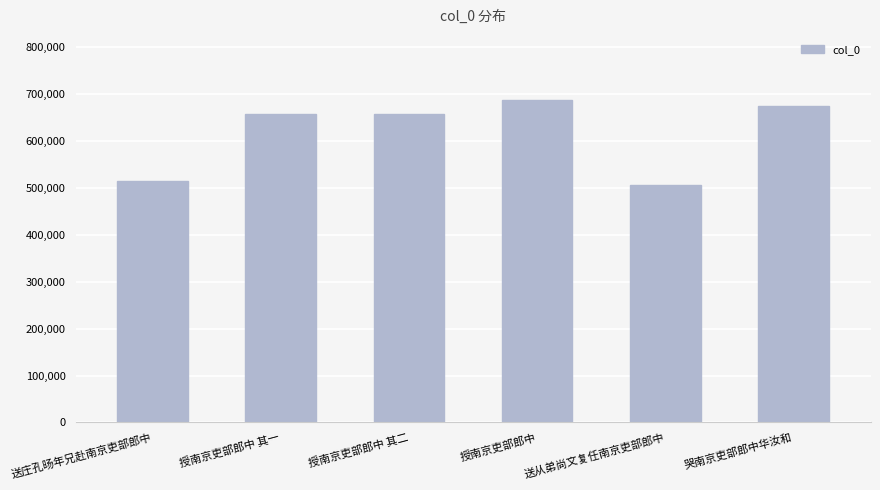

What value does the data have at 送从弟尚文复任南京吏部郎中, to the nearest 100?

507000